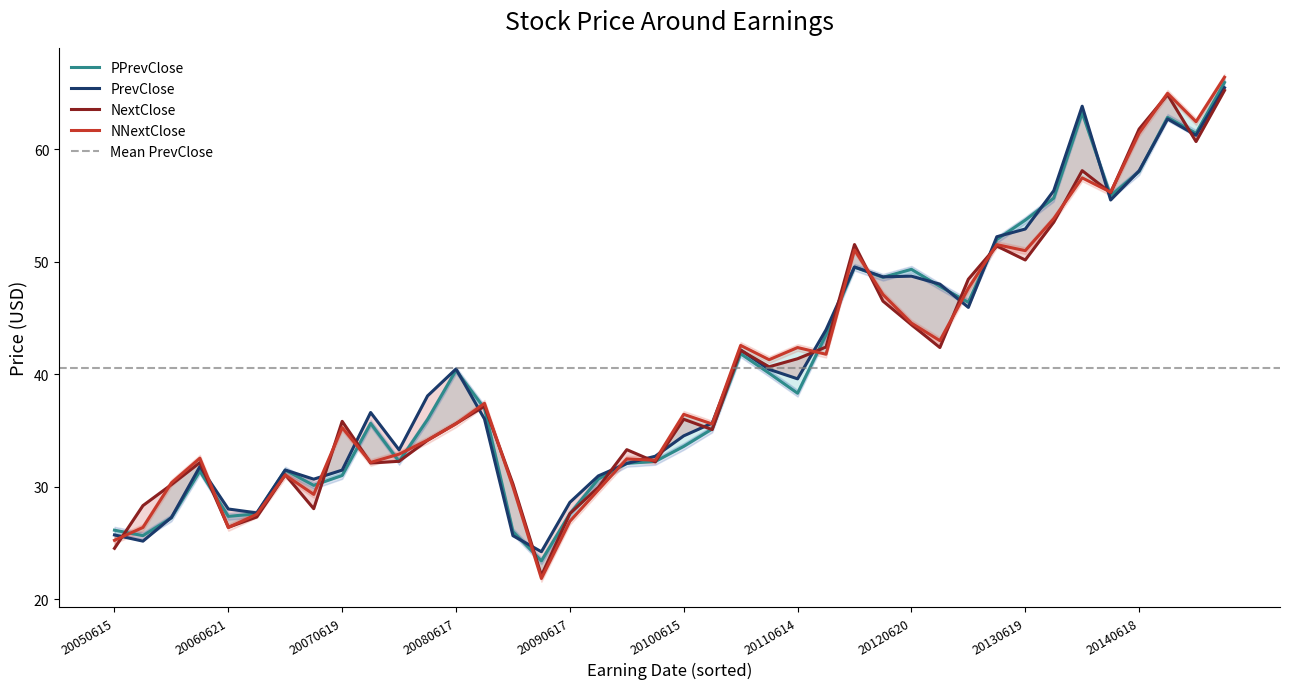

Which series changed the most between 20110316 and 20060322?

NNextClose